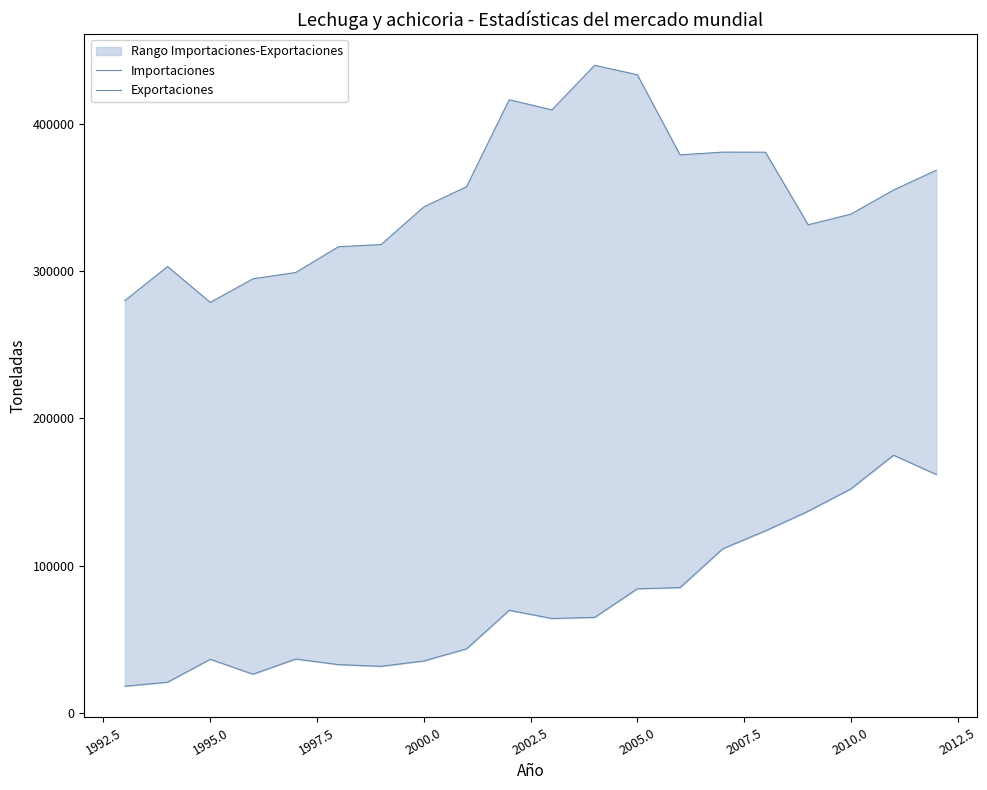

True or false: Importaciones has more than 1 interior local peaks.

True